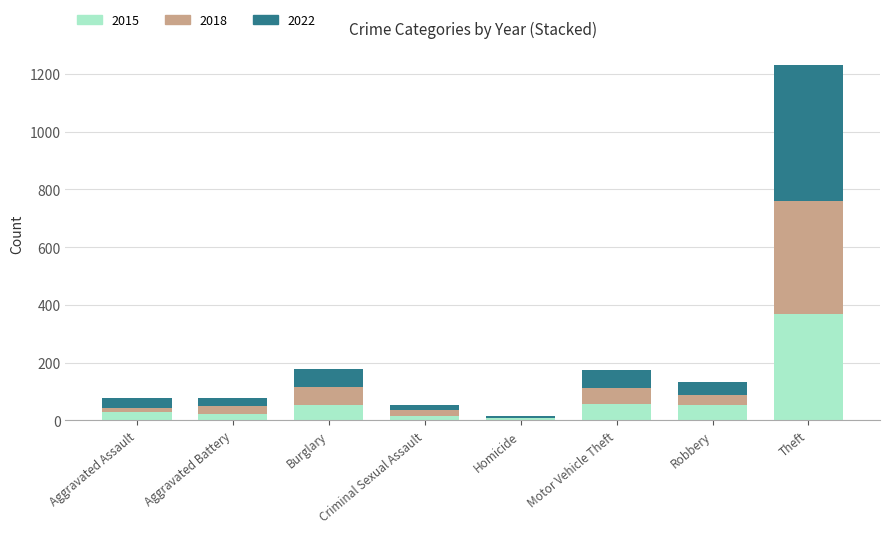

Does the chart contain stacked bars?

Yes